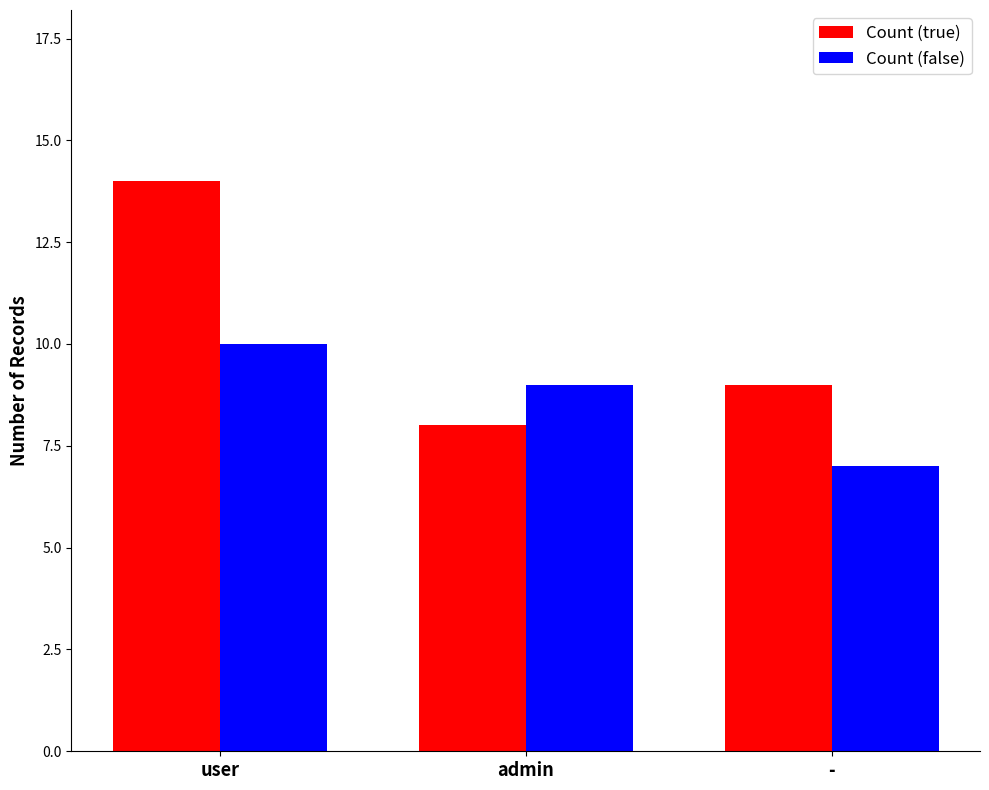

The value of Count (false) at user is 5. True or false?

False